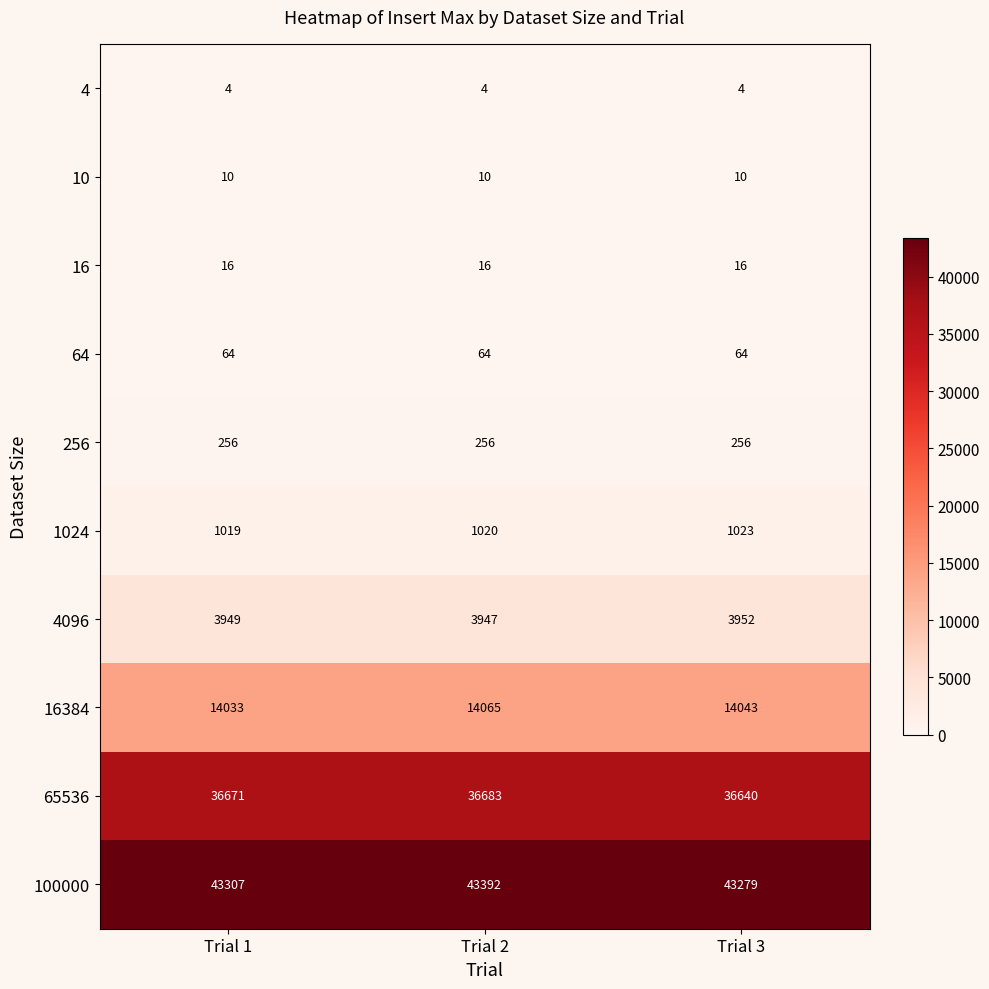

Which series has the largest total across all categories?

100000